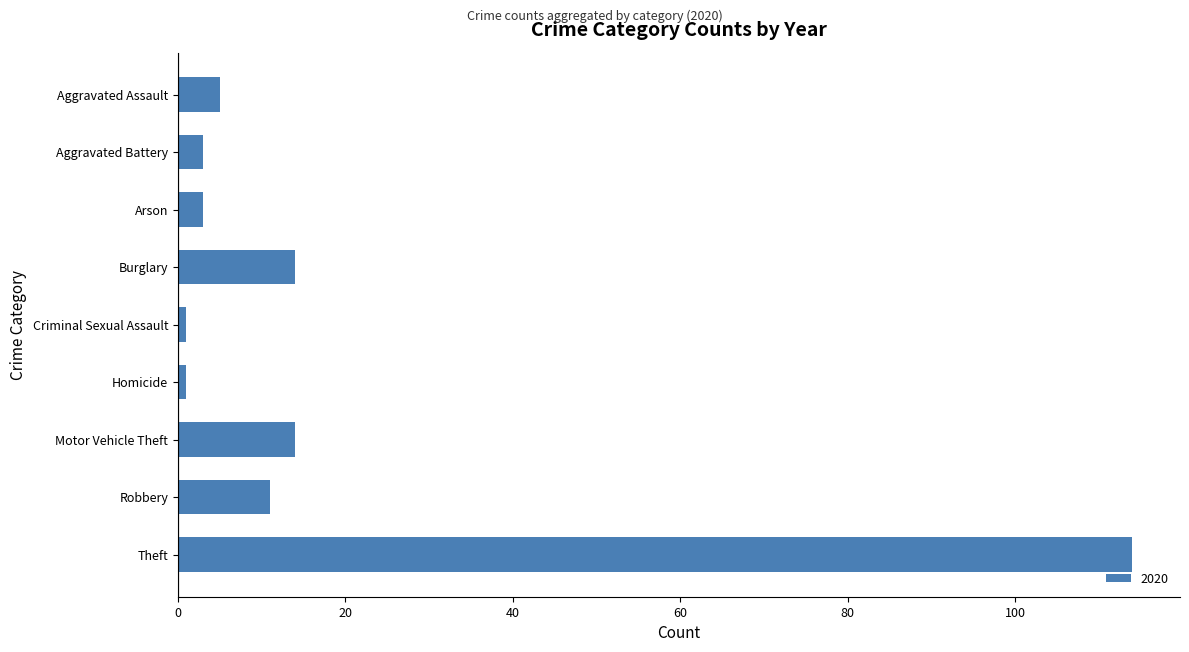

What is the maximum value shown in the chart?

114